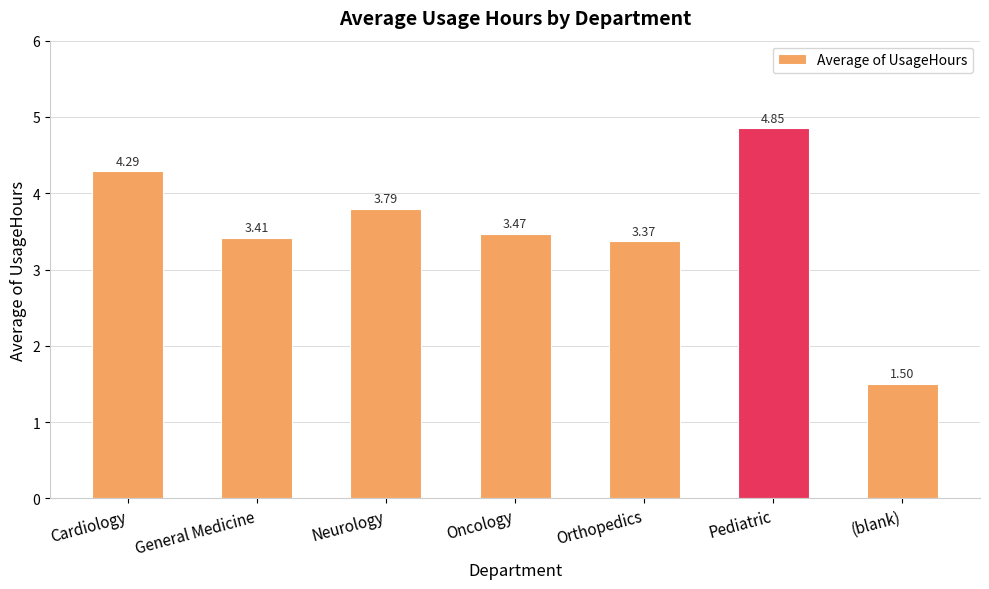

Which category has the highest value across all series?

Pediatric